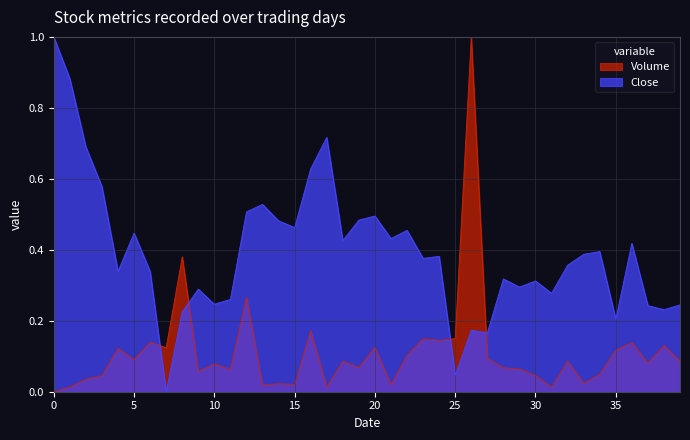

What is the difference between the maximum and minimum values in the Close series?

1.0